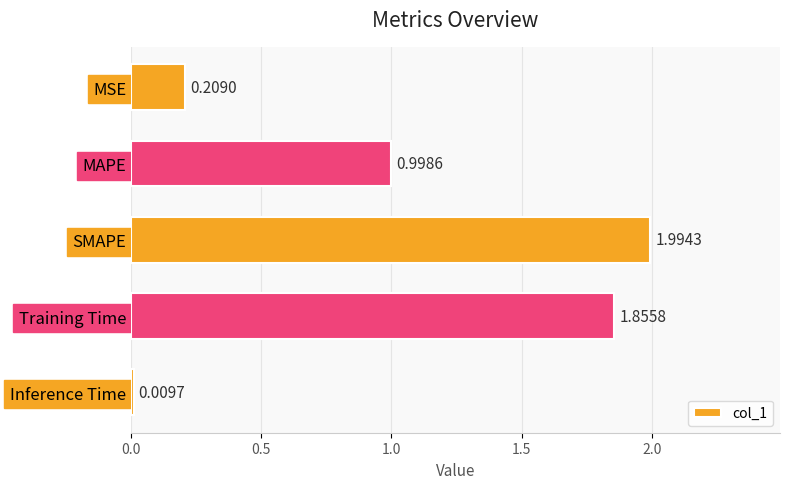

Are the bars horizontal?

Yes